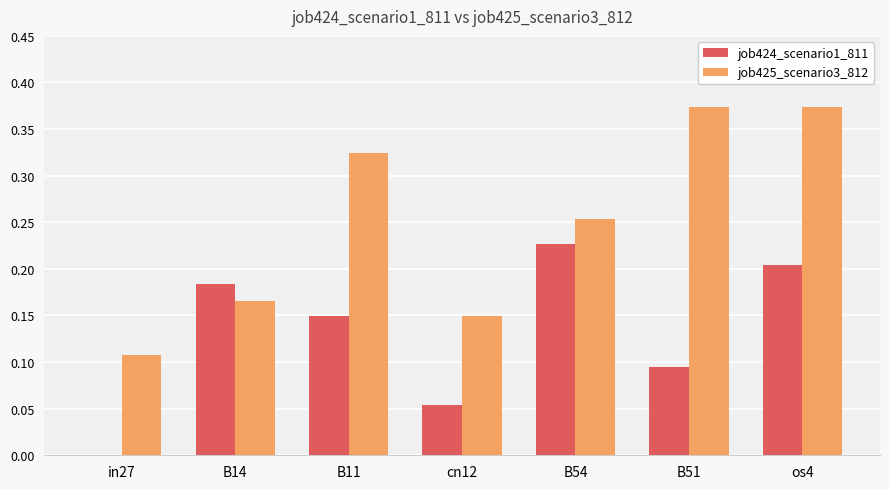

At which label does job424_scenario1_811 reach its peak?

B54